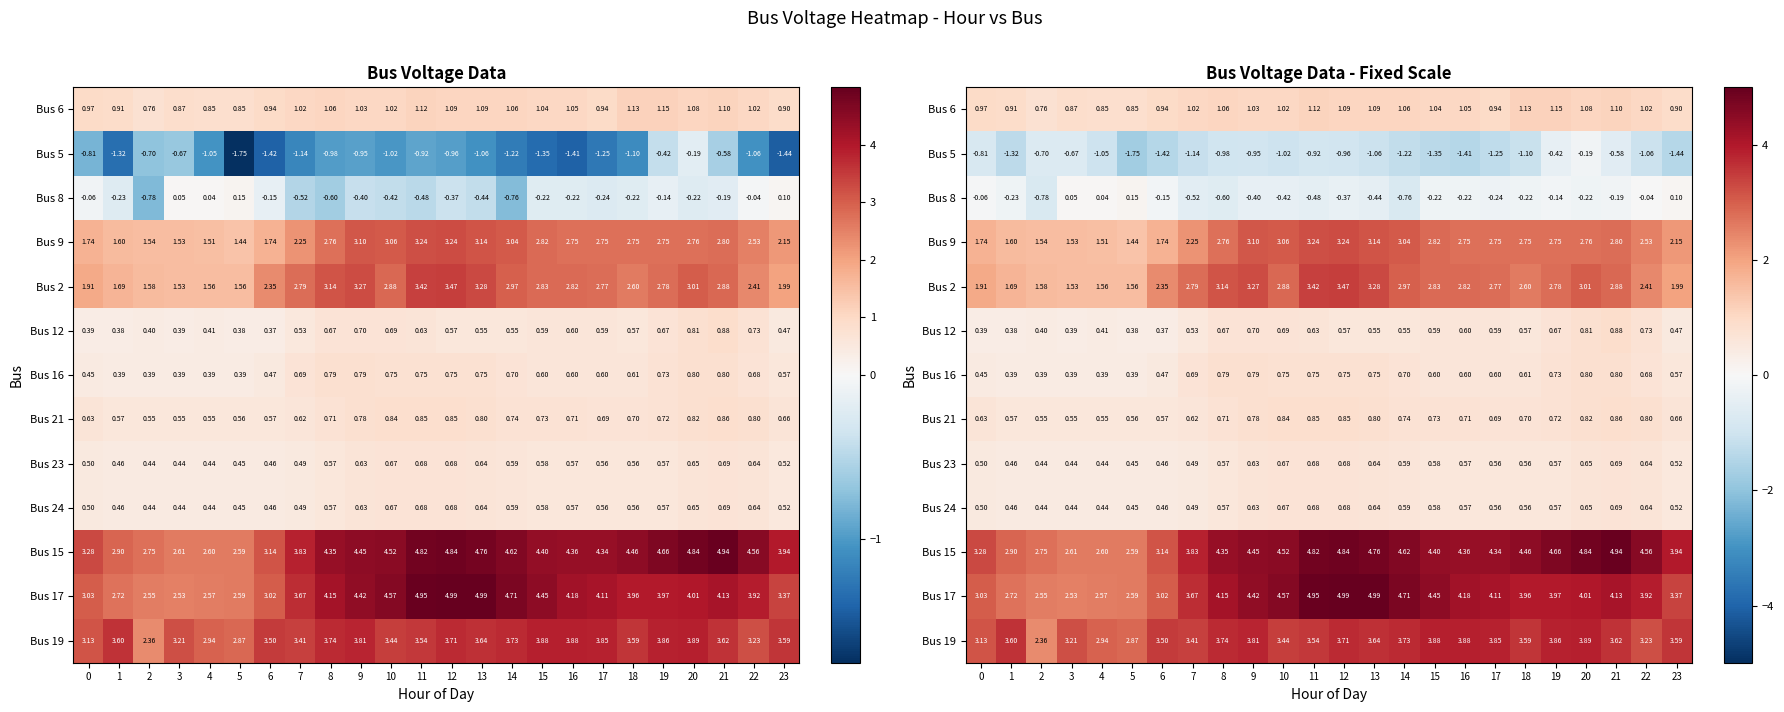

What is the difference between the highest and lowest values at 17?

5.6